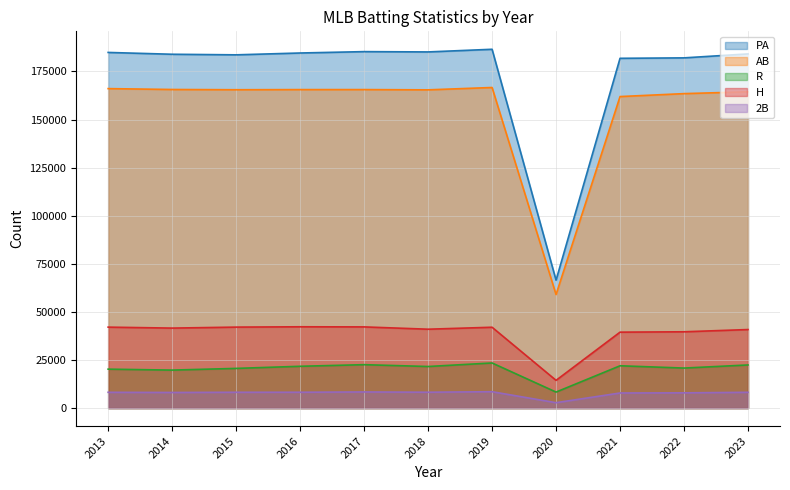

Reading right to left, transcribe all the data shown in this chart.

PA: 2013=184873	2014=183929	2015=183628	2016=184580	2017=185295	2018=185139	2019=186517	2020=66506	2021=181821	2022=182052	2023=184104
AB: 2013=166070	2014=165614	2015=165488	2016=165561	2017=165567	2018=165432	2019=166651	2020=59030	2021=161941	2022=163465	2023=164418
R: 2013=20255	2014=19761	2015=20647	2016=21744	2017=22582	2018=21630	2019=23467	2020=8344	2021=22010	2022=20817	2023=22432
H: 2013=42093	2014=41595	2015=42106	2016=42276	2017=42215	2018=41018	2019=42039	2020=14439	2021=39484	2022=39675	2023=40839
2B: 2013=8222	2014=8137	2015=8242	2016=8254	2017=8397	2018=8264	2019=8531	2020=2823	2021=7863	2022=7940	2023=8228